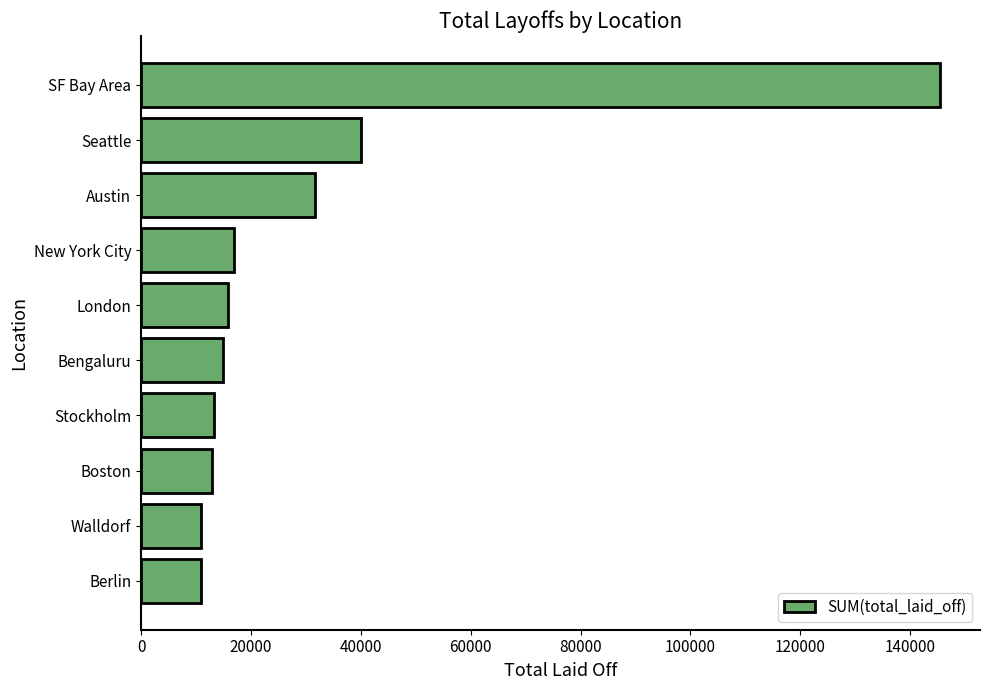

What is the sum of all values?

312915